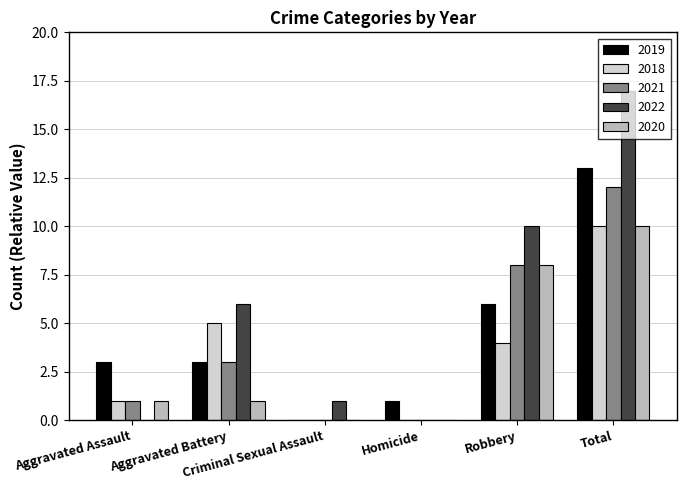

Is it true that 2018 equals 1 at Aggravated Assault?

True